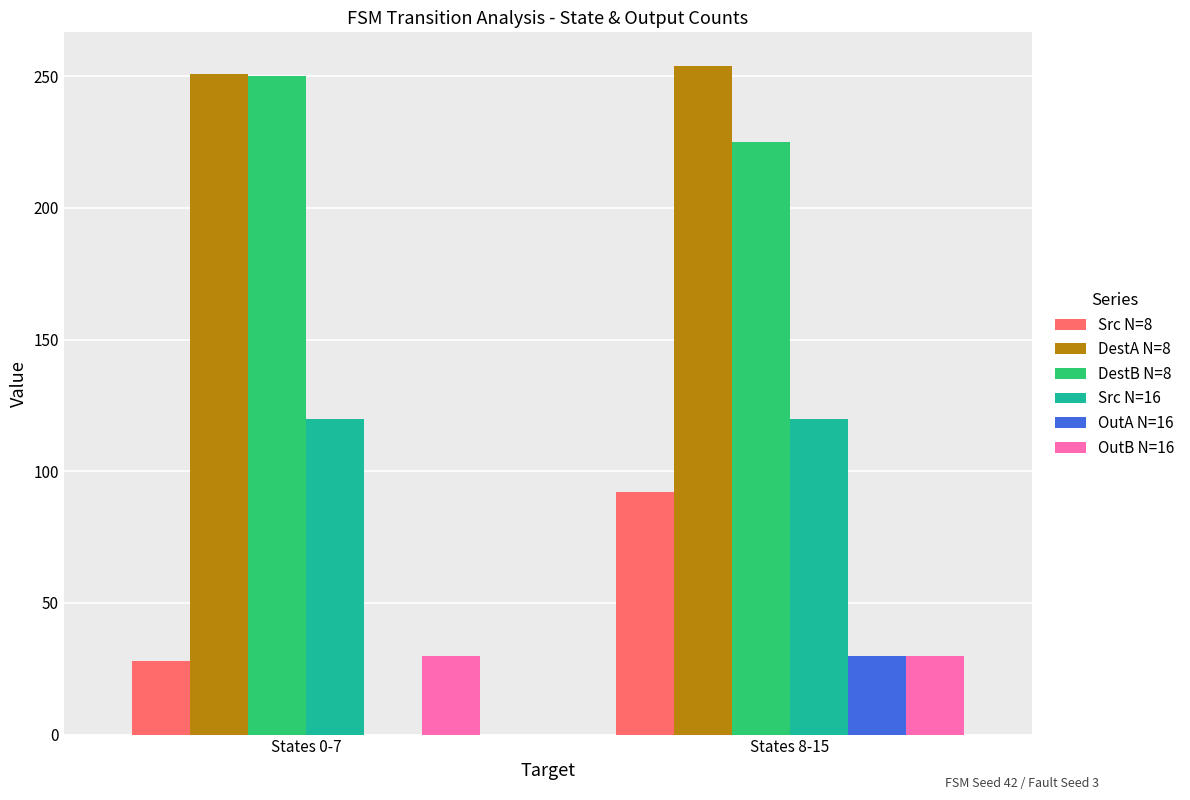

What are all the series names shown in the legend?

Src N=8, DestA N=8, DestB N=8, Src N=16, OutA N=16, OutB N=16